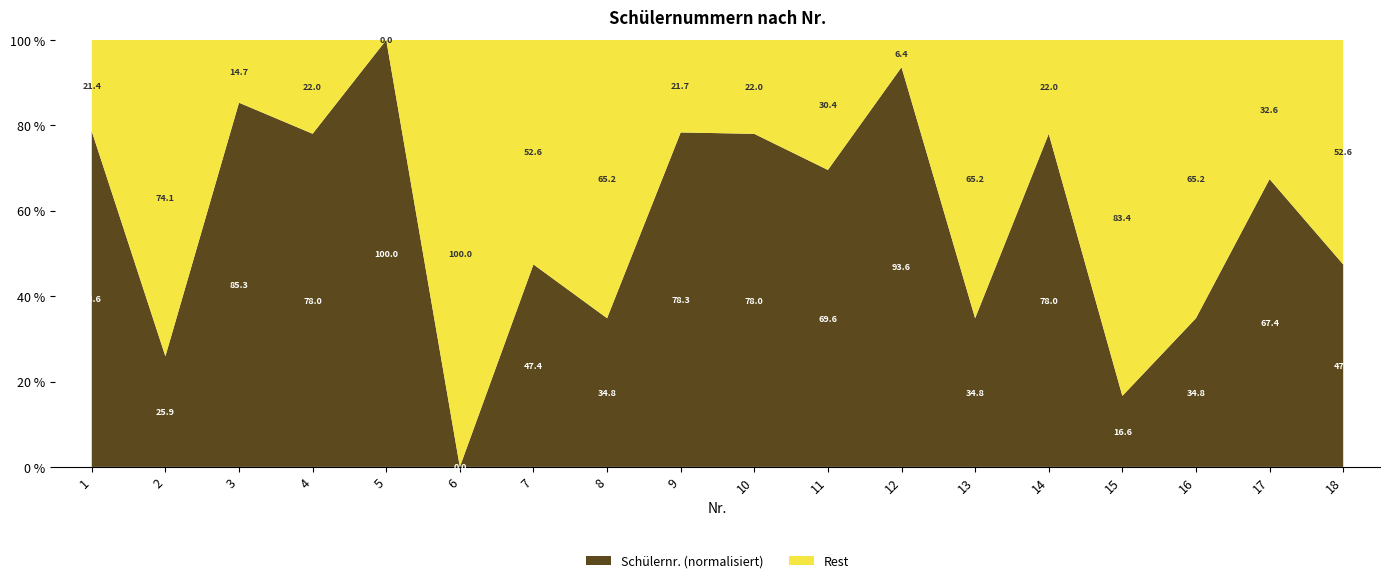

Reading left to right, what are the values for Schülernr. (normalisiert)?

1=78.6	2=25.9	3=85.3	4=78.0	5=100.0	6=0.0	7=47.4	8=34.8	9=78.3	10=78.0	11=69.6	12=93.6	13=34.8	14=78.0	15=16.6	16=34.8	17=67.4	18=47.4